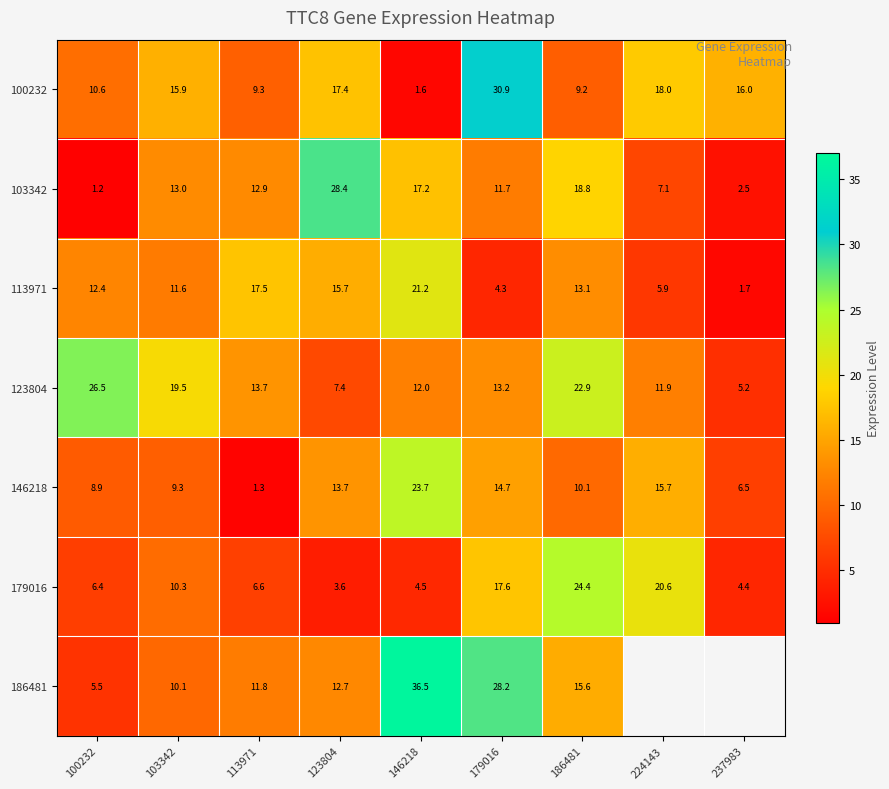

Is the value of 179016 at 103342 greater than the value of 146218 at 100232?

Yes